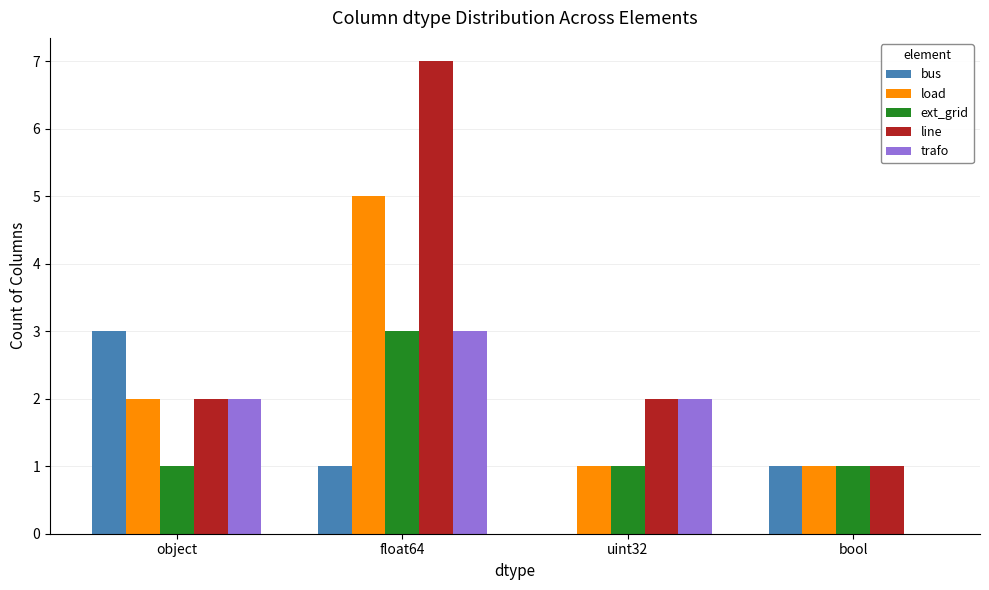

Read the line value at float64.

7